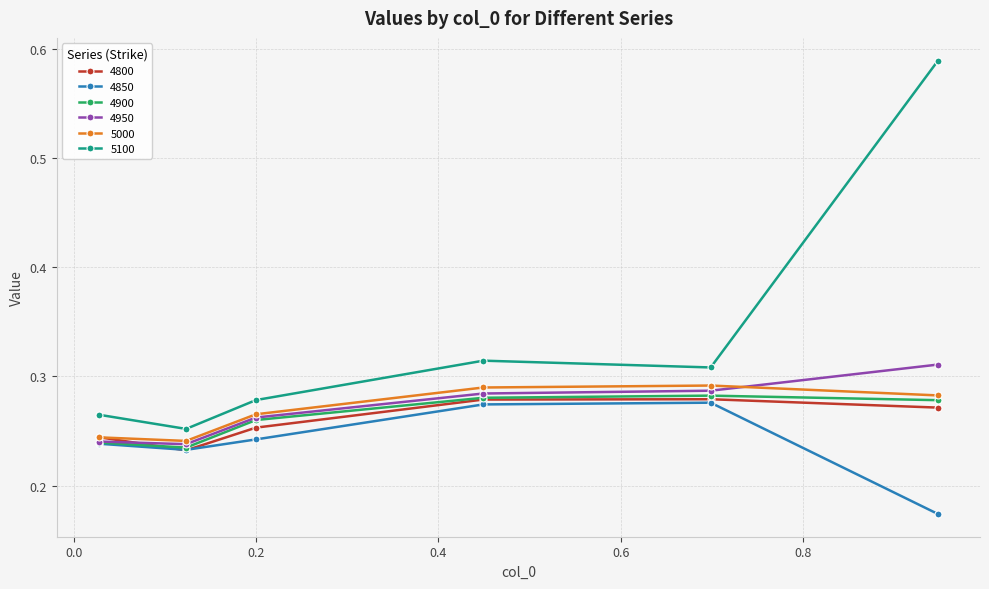

At how many categories does at least one series exceed 0?

6